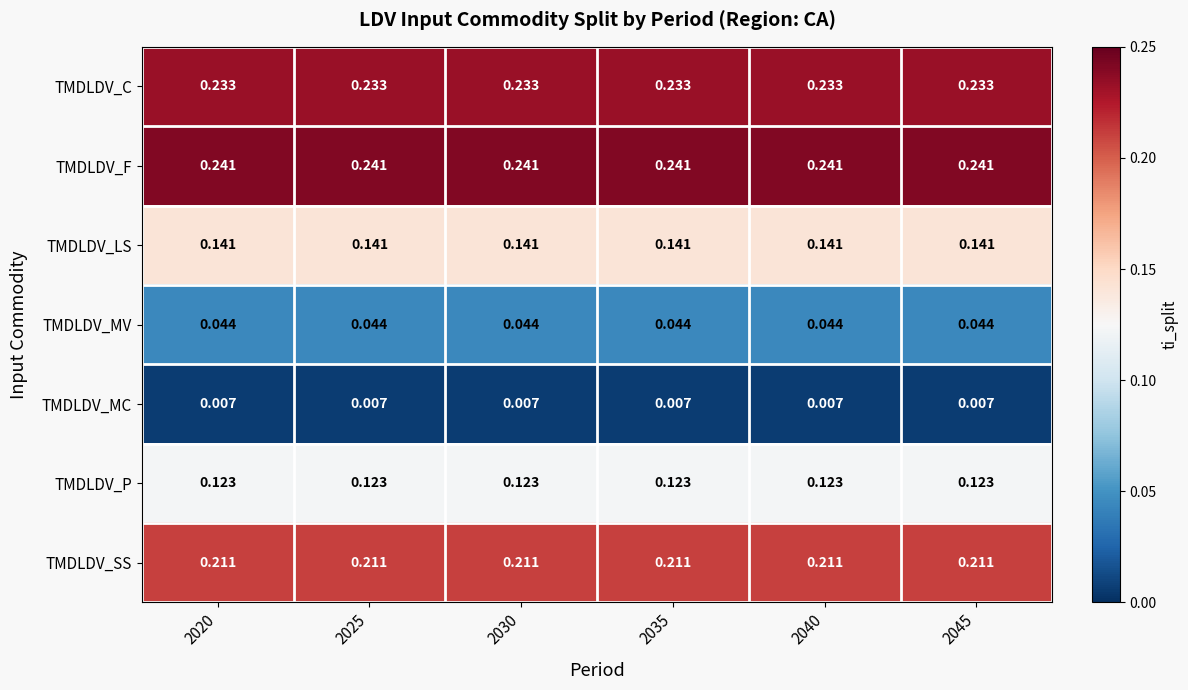

List the series in order of their peak value, lowest first.

TMDLDV_MC, TMDLDV_MV, TMDLDV_P, TMDLDV_LS, TMDLDV_SS, TMDLDV_C, TMDLDV_F